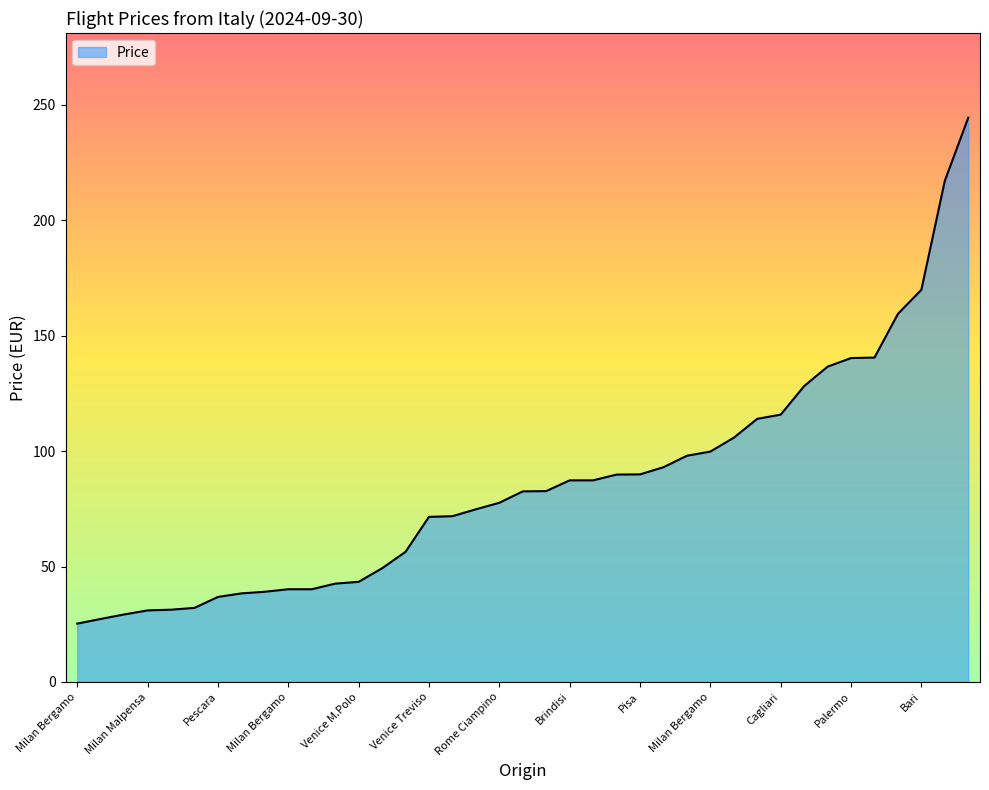

What is the difference between the maximum and minimum values?

219.2